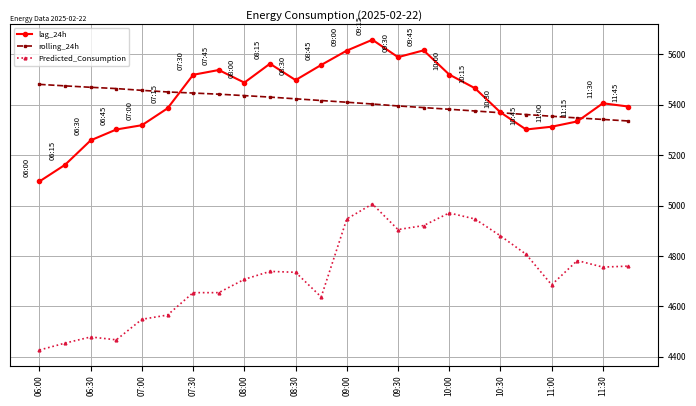

What is the maximum value for rolling_24h?

5481.0